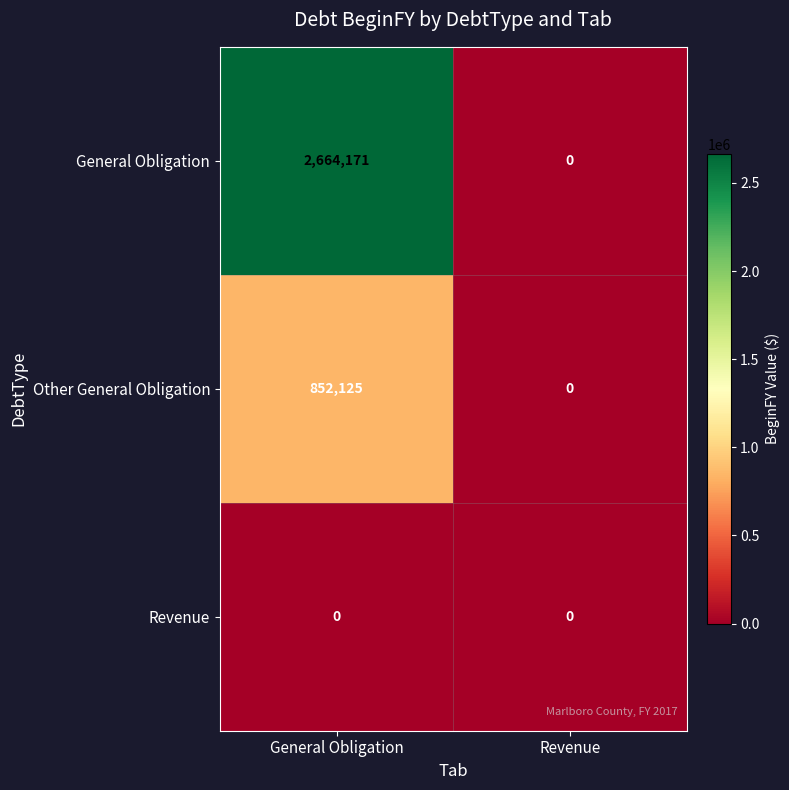

What is the sum of all Other General Obligation values?

852125